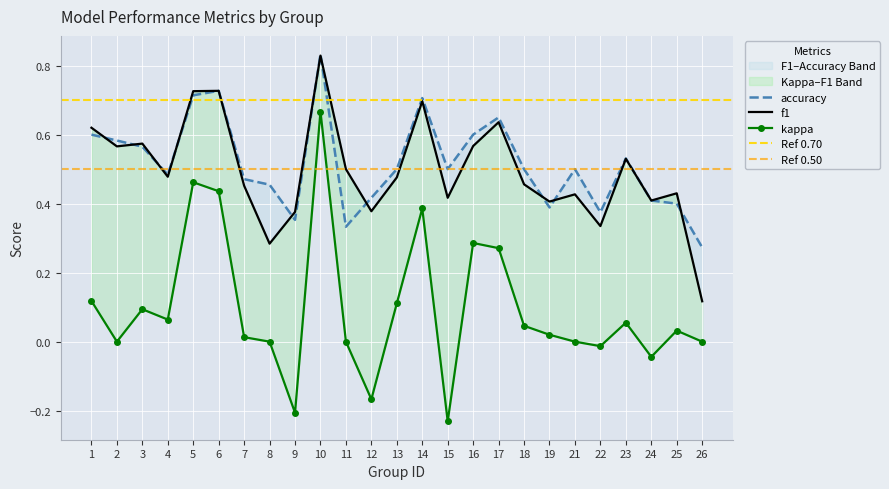

How many lines are shown in the chart?

3